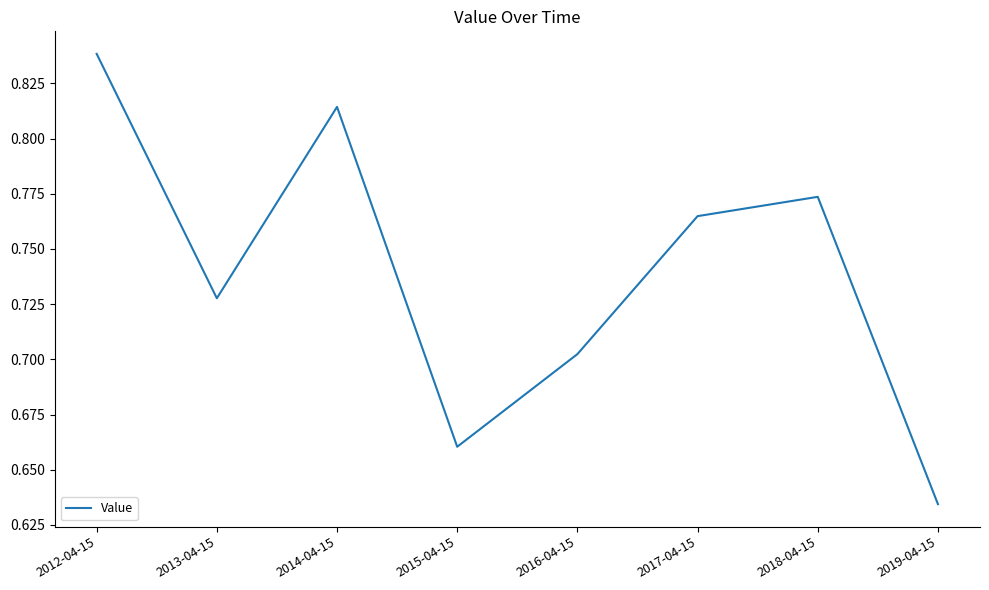

Count the number of categories in the chart.

8